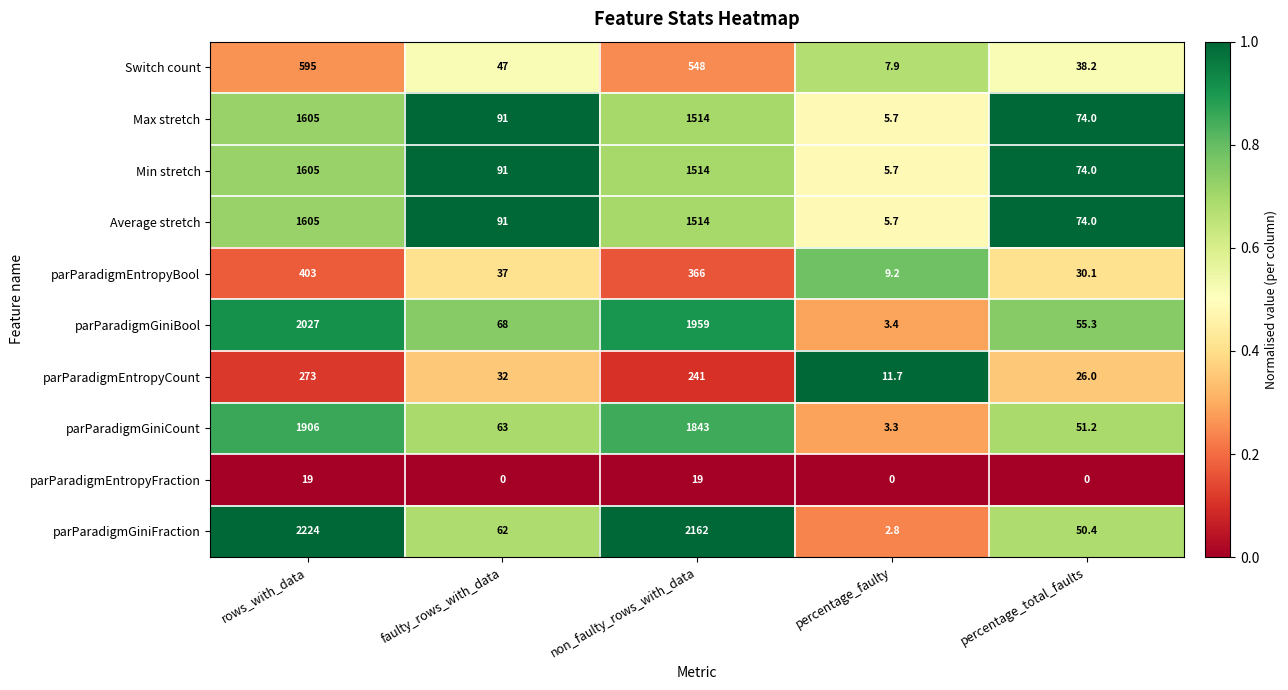

Which category has the highest value in the Min stretch series?

rows_with_data